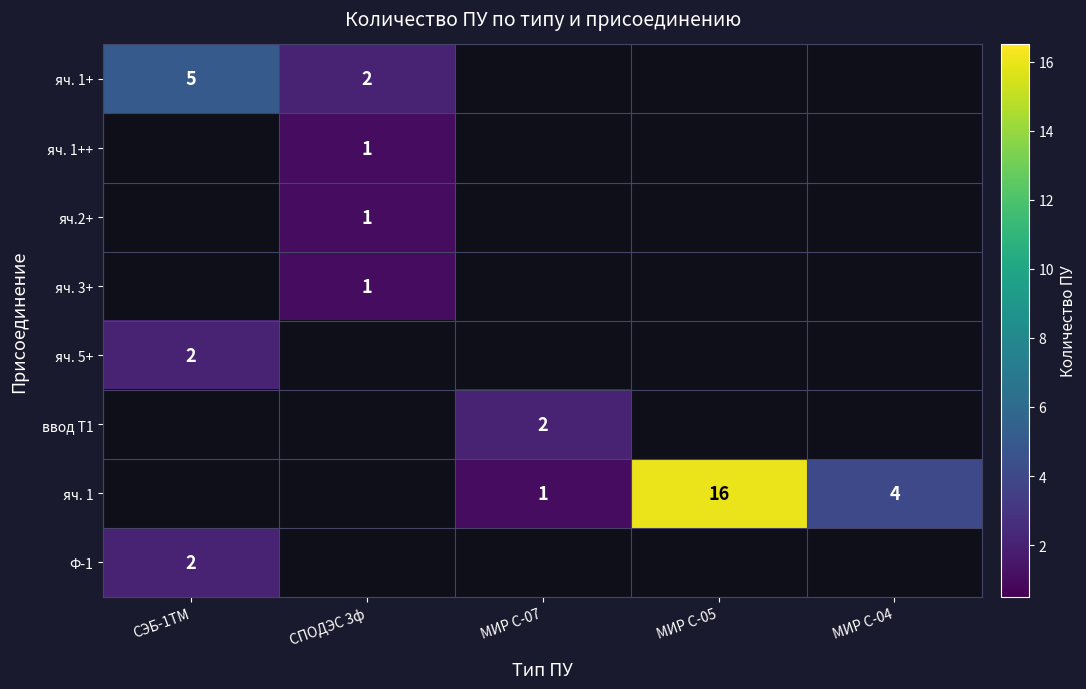

True or false: яч. 3+ has a value of 2 at СПОДЭС 3ф.

False